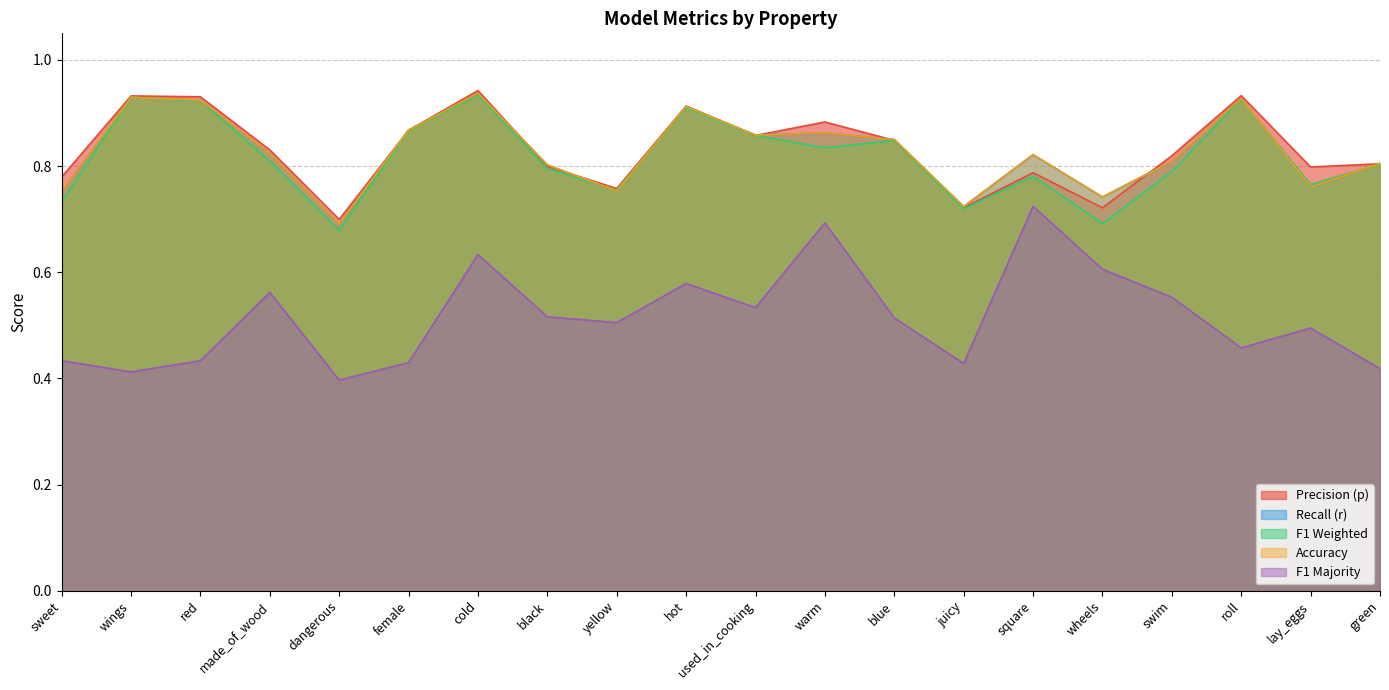

The f1_weighted series shows 0.5 at lay_eggs. True or false?

False